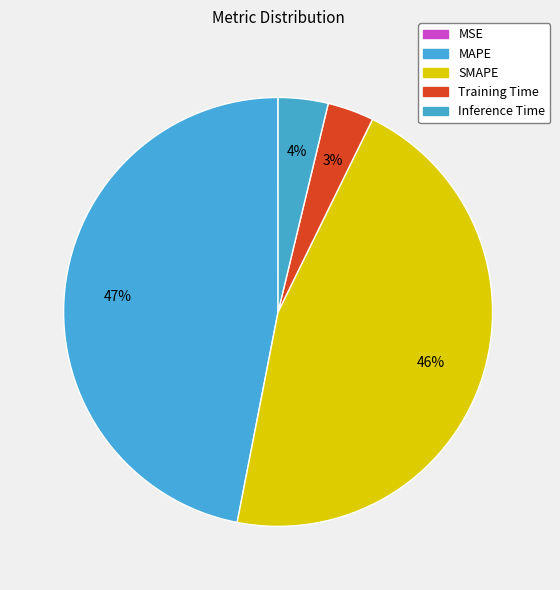

How much of the chart is everything except Training Time?

96.5%